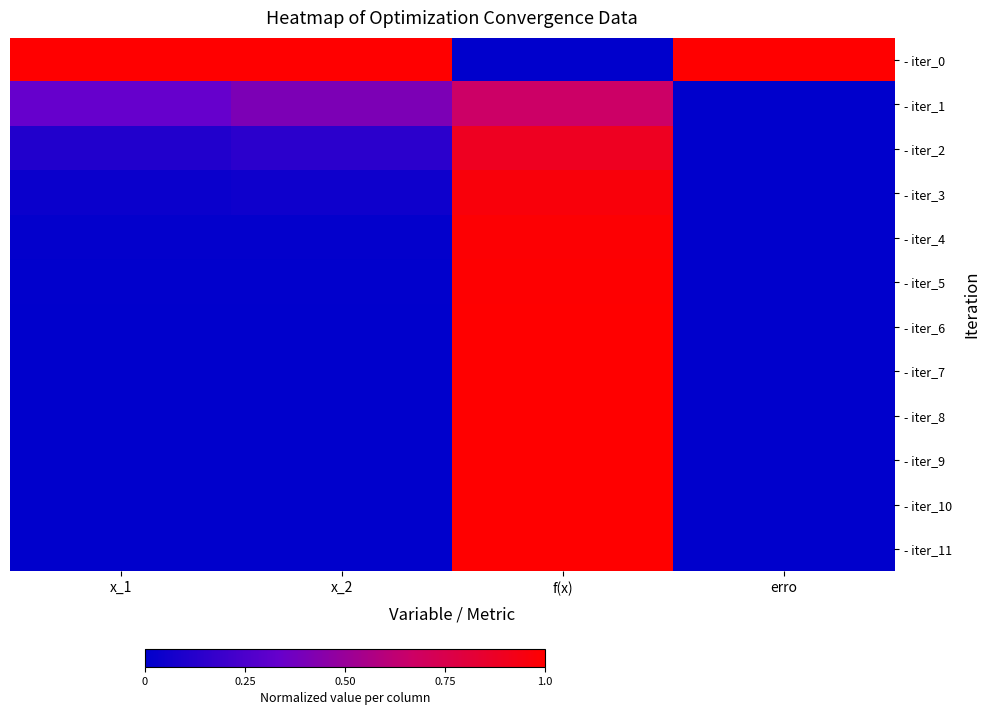

At which category is the sum across all series the highest?

f(x)